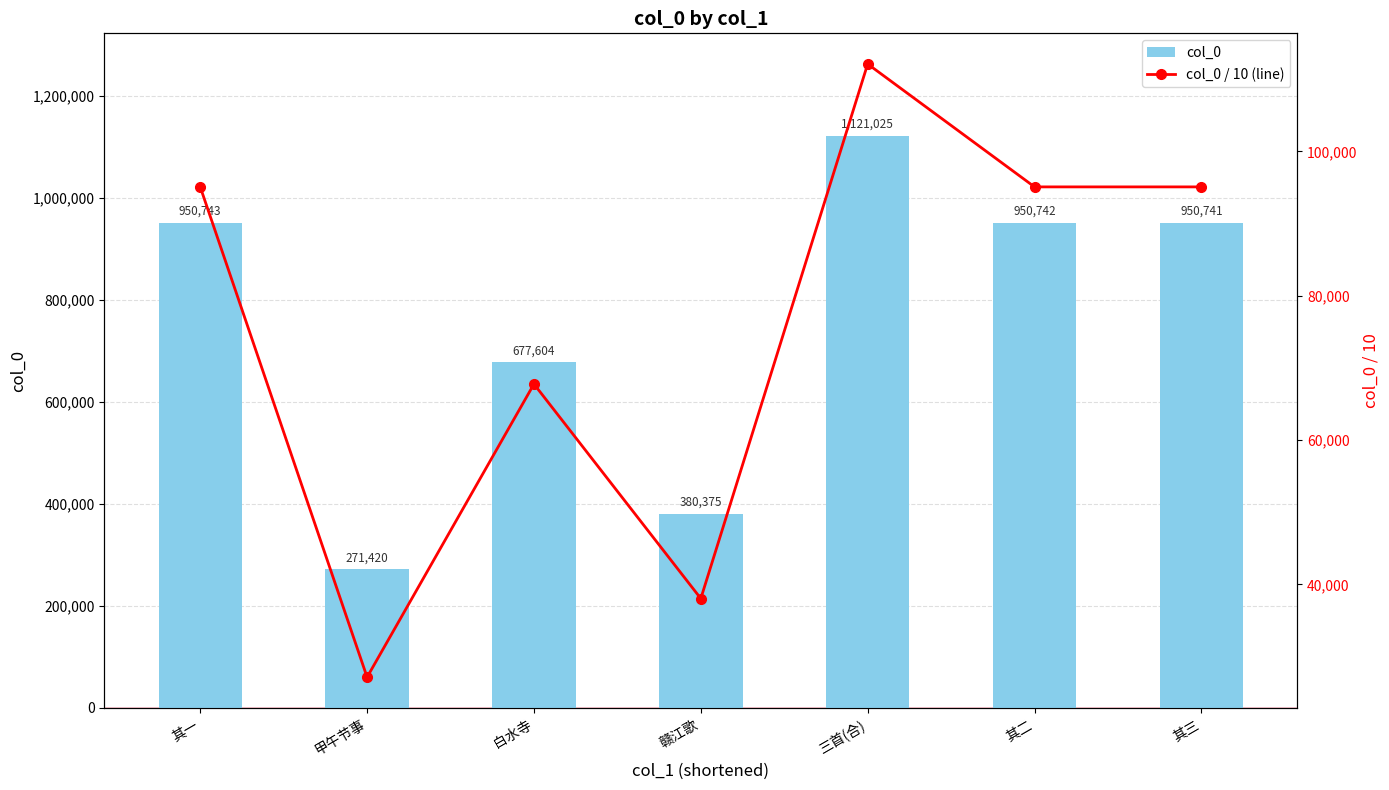

Which category has the lowest value across all series?

甲午节事